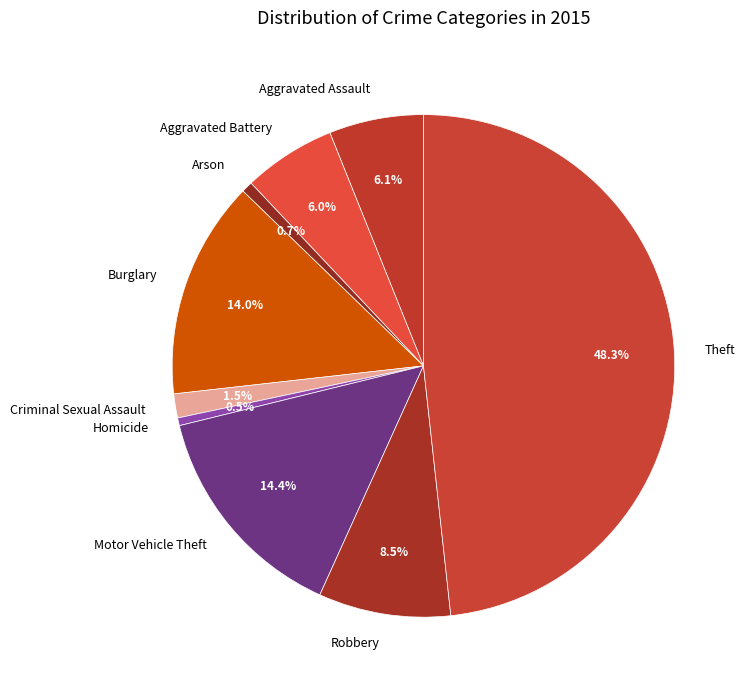

What is the largest slice in the pie chart?

Theft